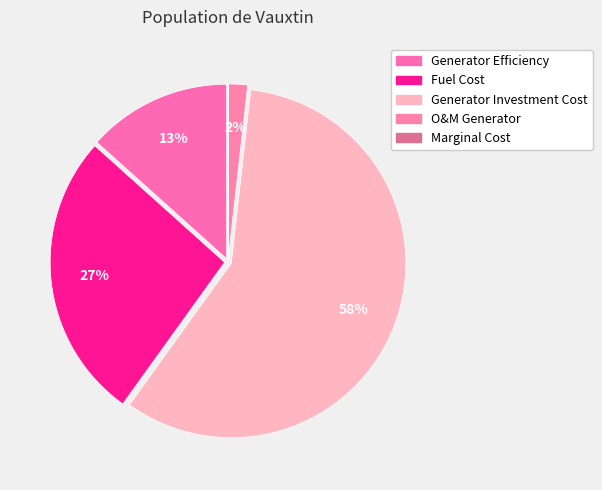

What portion of the pie excludes Fuel Cost?

73.3%